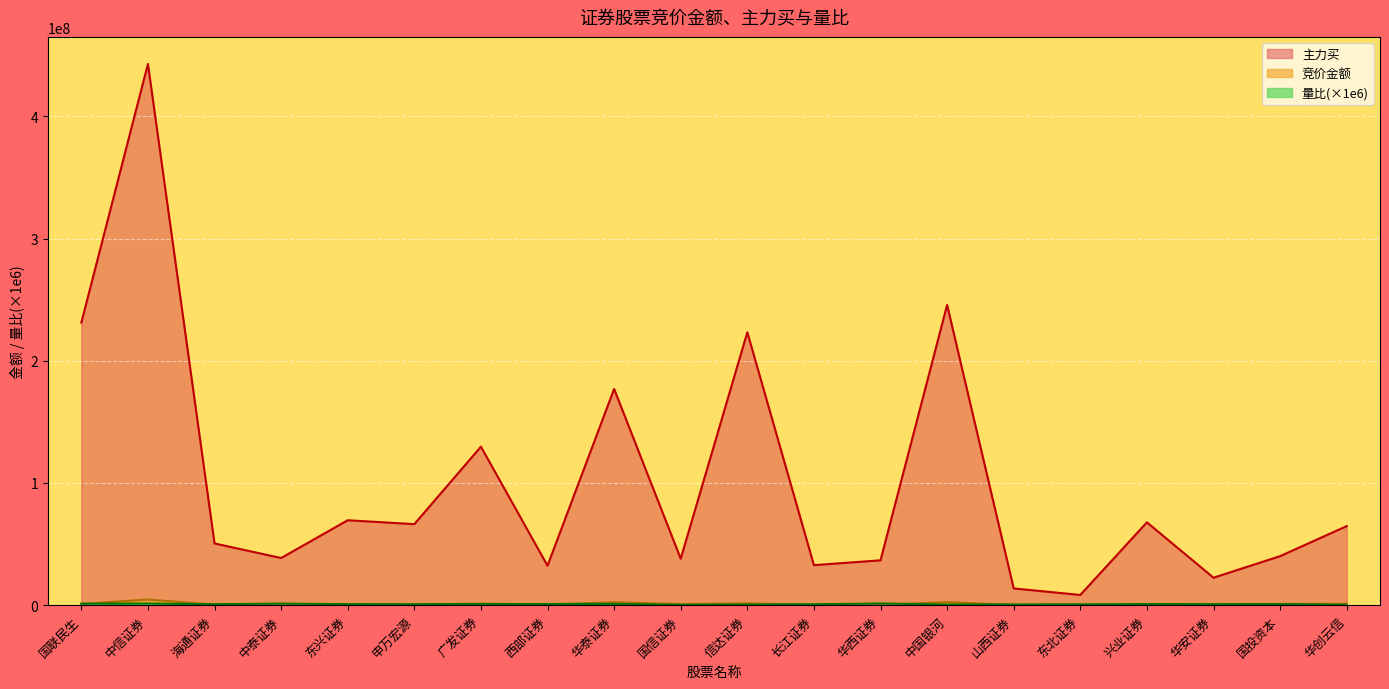

What is the sum of the 量比 values at 信达证券 and 华安证券?

1354844